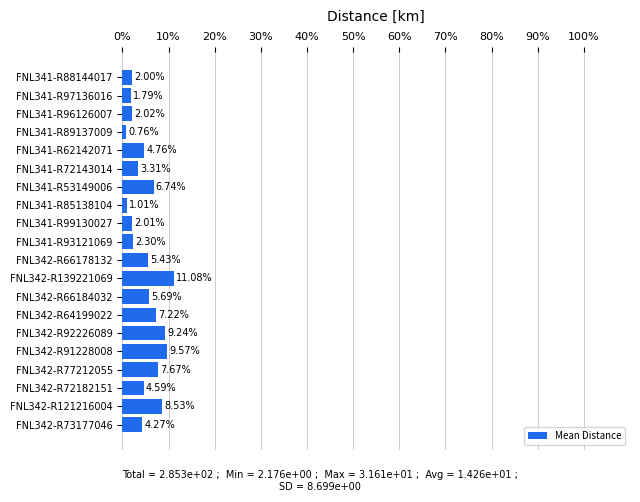

What is the difference between the maximum and second lowest values?

10.1